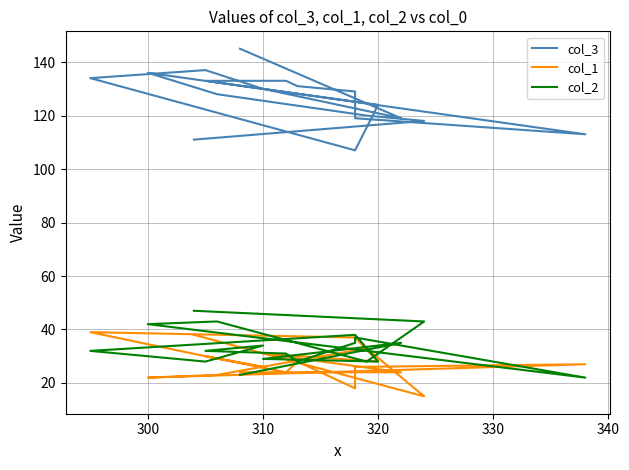

Reading right to left, list all the values displayed in this chart.

col_3: 145	119	130	124	107	134	137	130	133	133	131	129	119	113	136	128	120	118	111
col_1: 24	24	31	28	37	39	30	26	30	24	28	18	26	27	22	23	33	15	38
col_2: 23	35	29	28	38	32	28	34	32	31	28	35	37	22	42	43	28	43	47